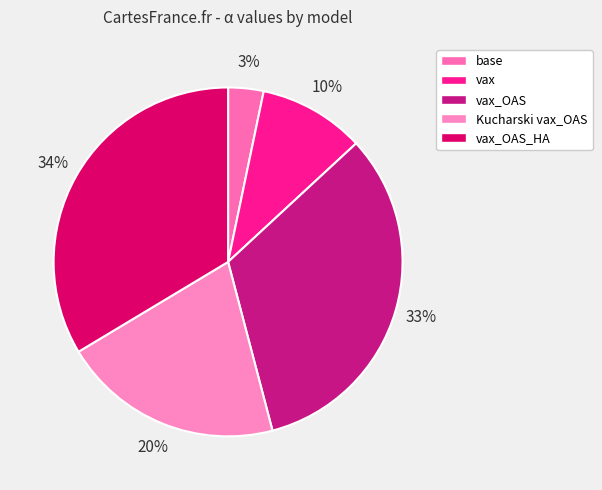

To the nearest percent, what portion does Kucharski vax_OAS represent?

20%